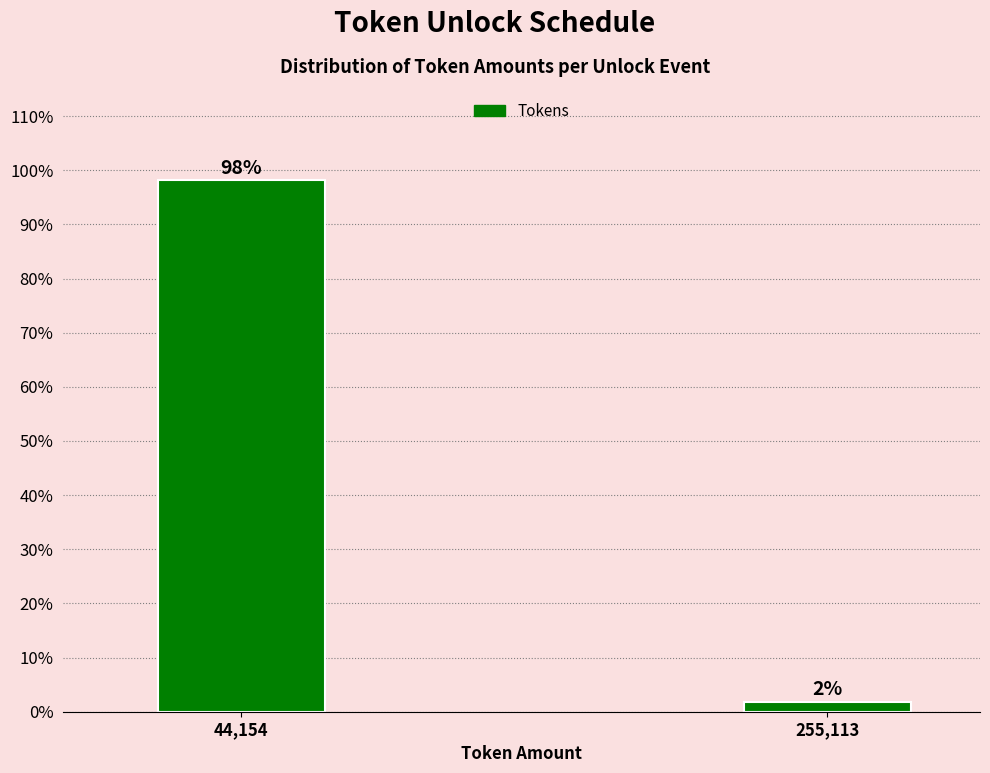

Where does the data first go above 98?

44,154